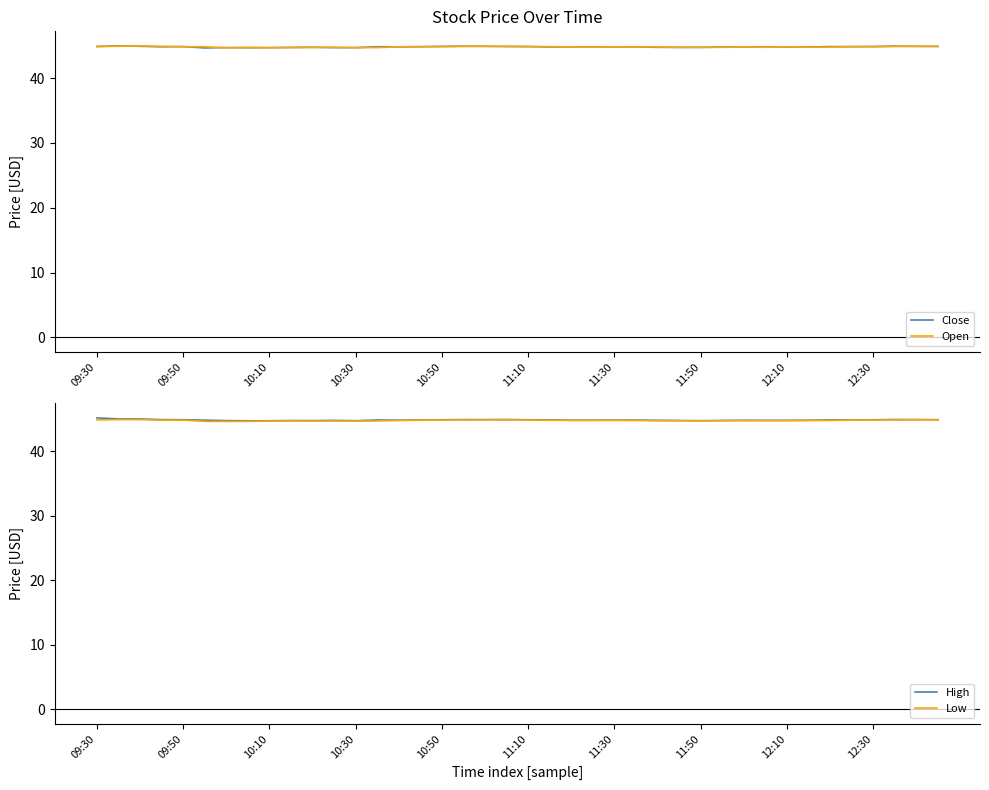

True or false: Low and Open intersect in this chart.

False